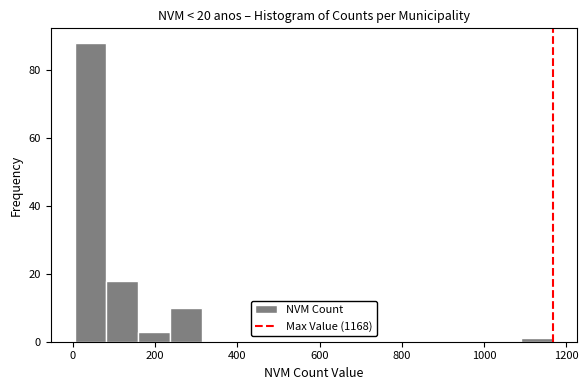

Read against the x-axis, roughly where is the centre of the tallest bar?

40